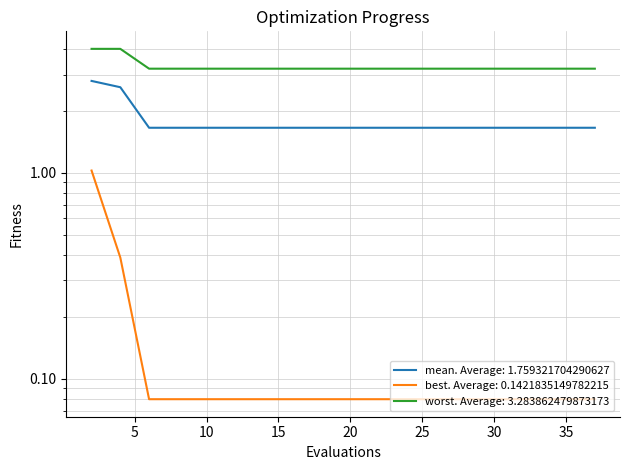

True or false: best has a value of 0.2 at 5.

False